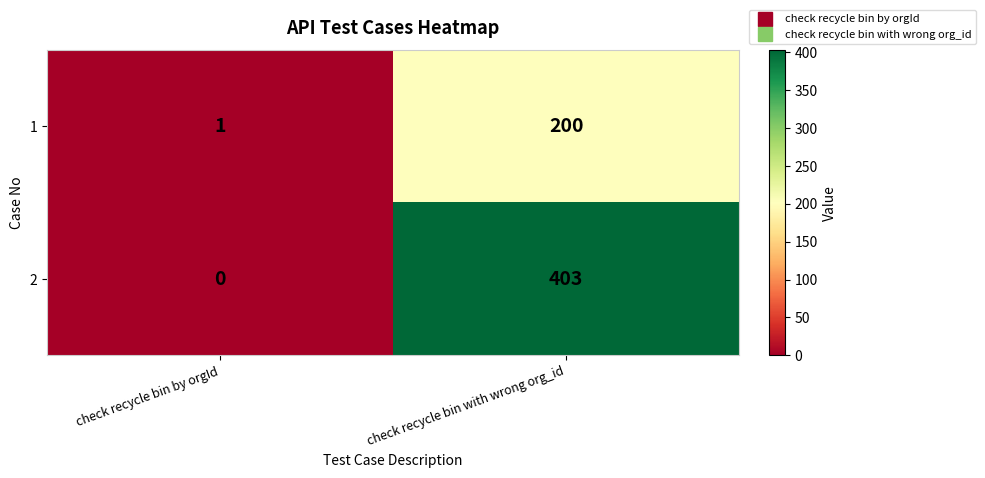

Reading left to right, what are all the values shown in this chart?

1: check recycle bin by orgId=1	check recycle bin with wrong org_id=200
2: check recycle bin by orgId=0	check recycle bin with wrong org_id=403